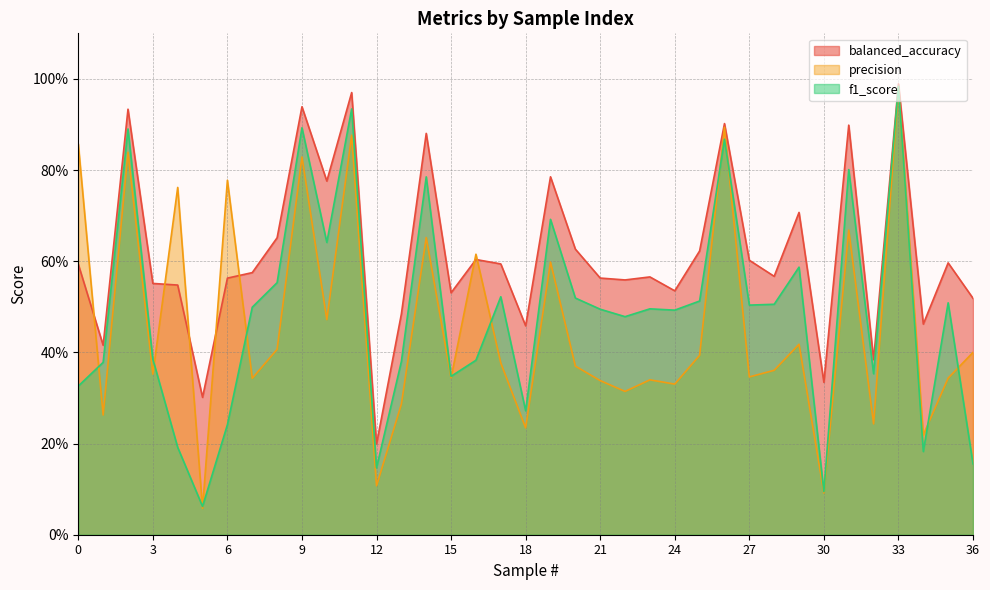

Does the chart display data point markers on the line(s)?

No